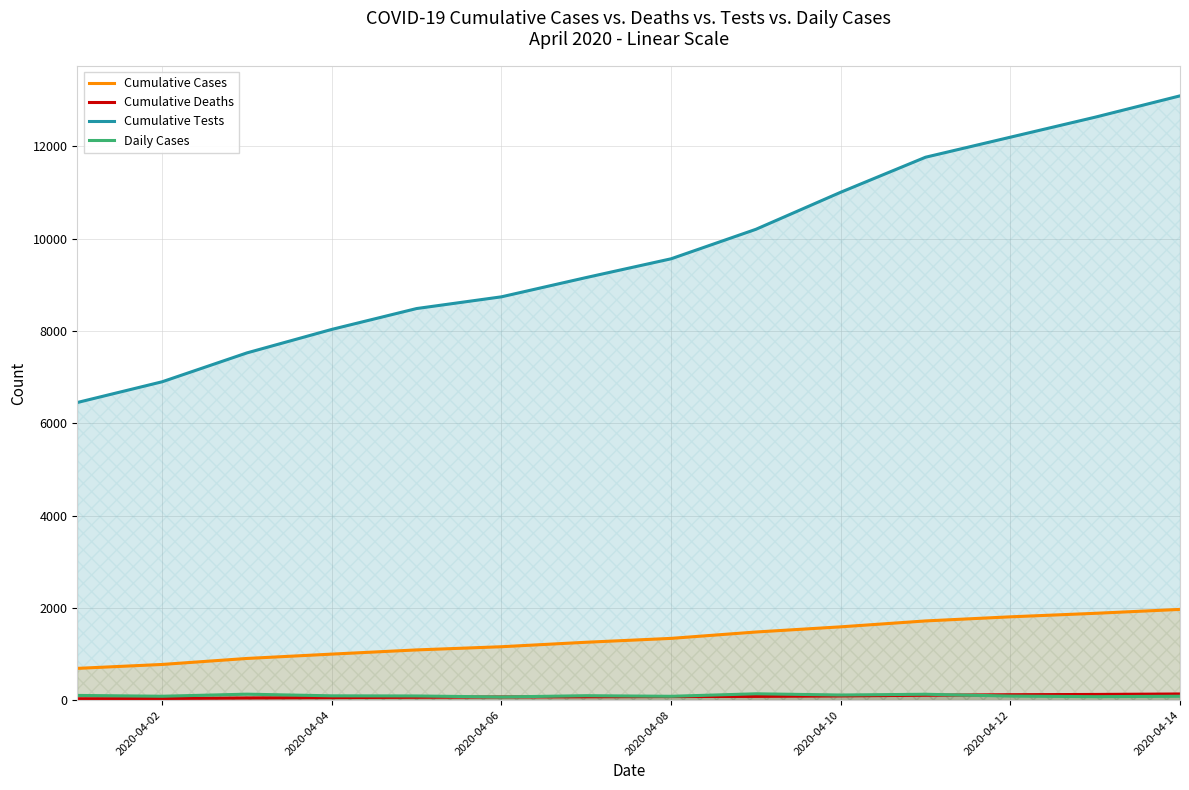

What is the sum of all Daily Cases values?

1381